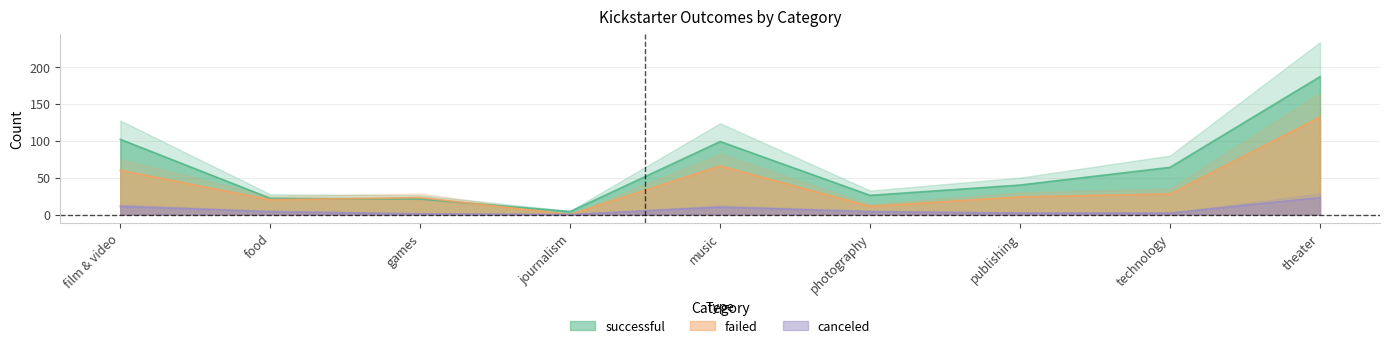

What is the total value across all series at film & video?

173